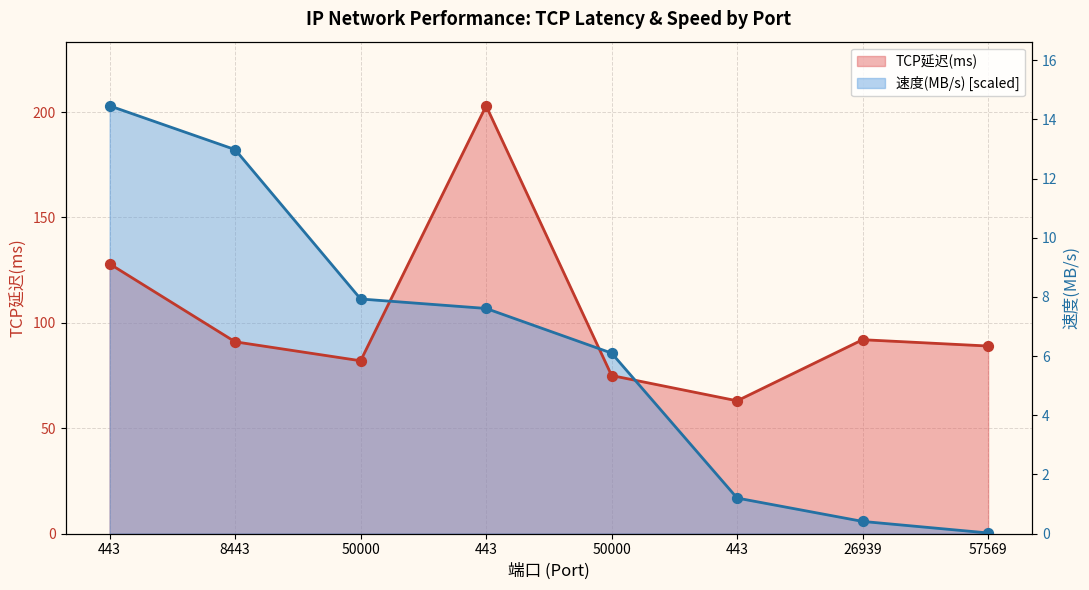

At how many categories does at least one series exceed 4?

8